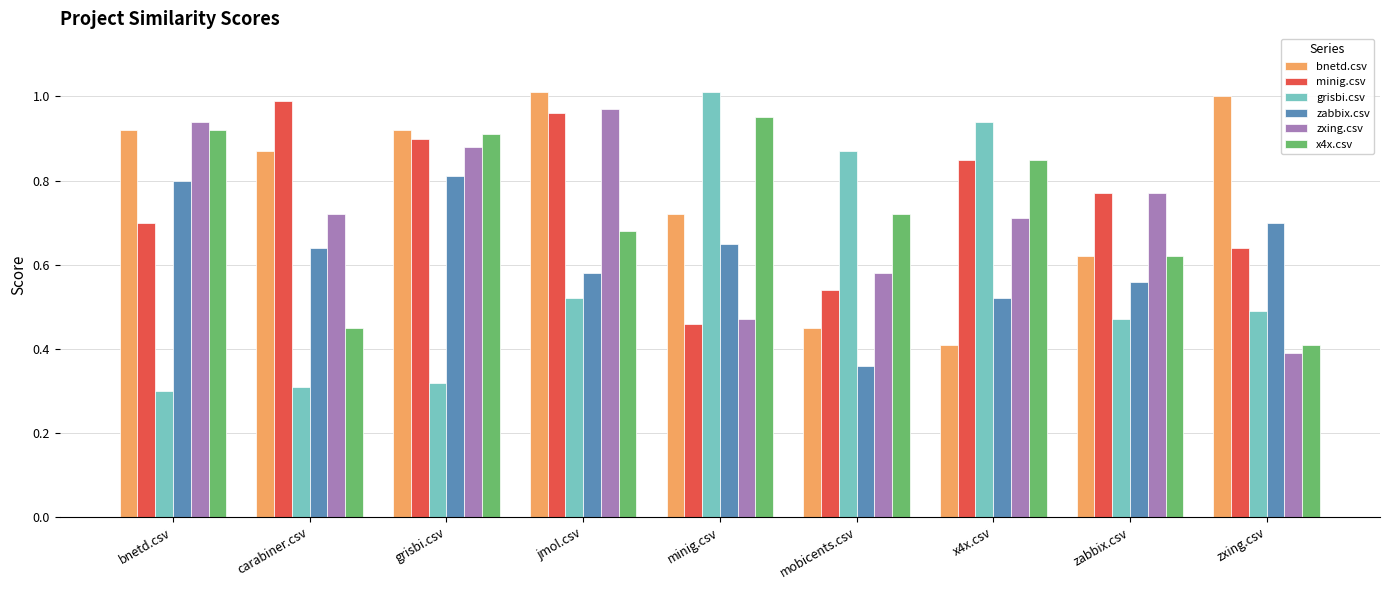

At how many categories does at least one series exceed 0?

9